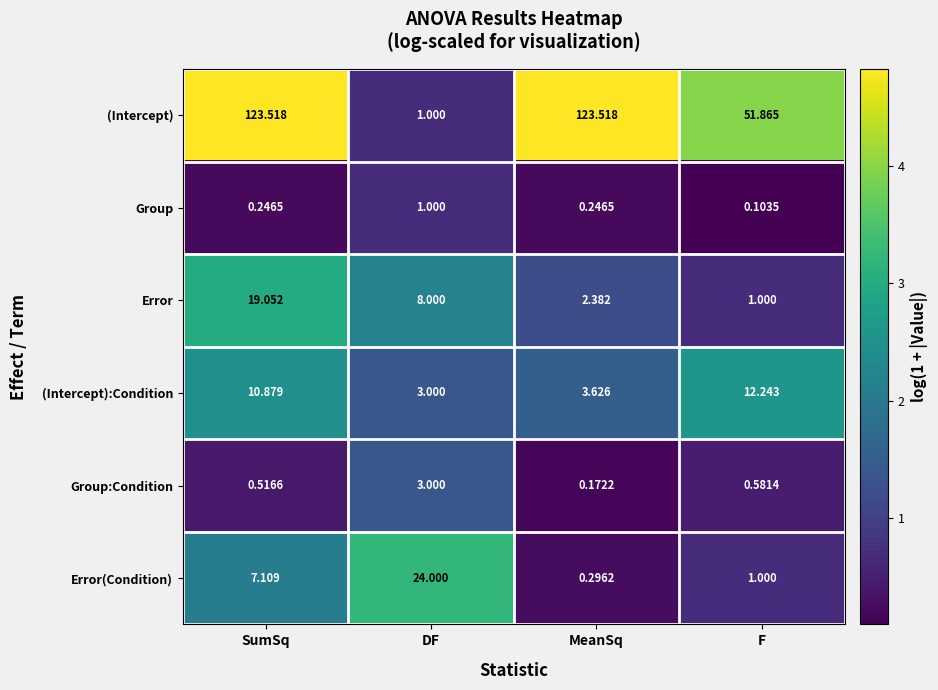

Which series has the widest spread of values?

(Intercept)